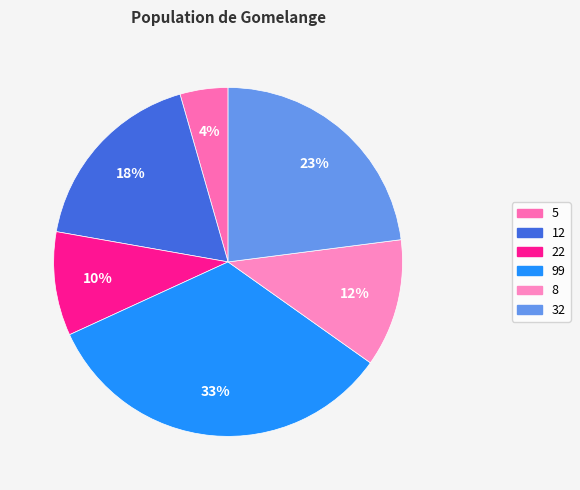

Which slice is the largest?

99